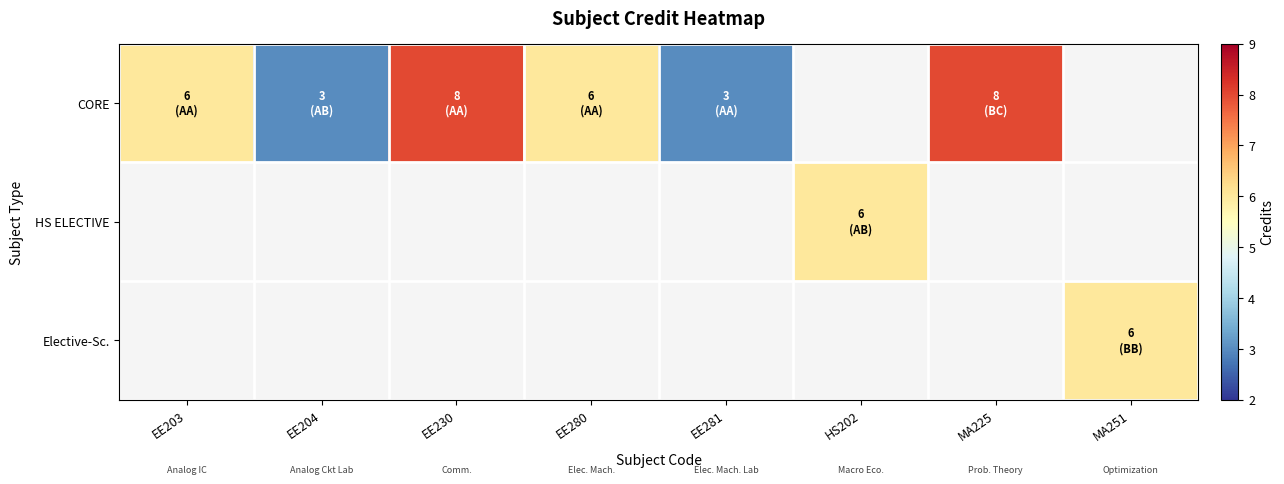

At how many categories does at least one series exceed 3?

6